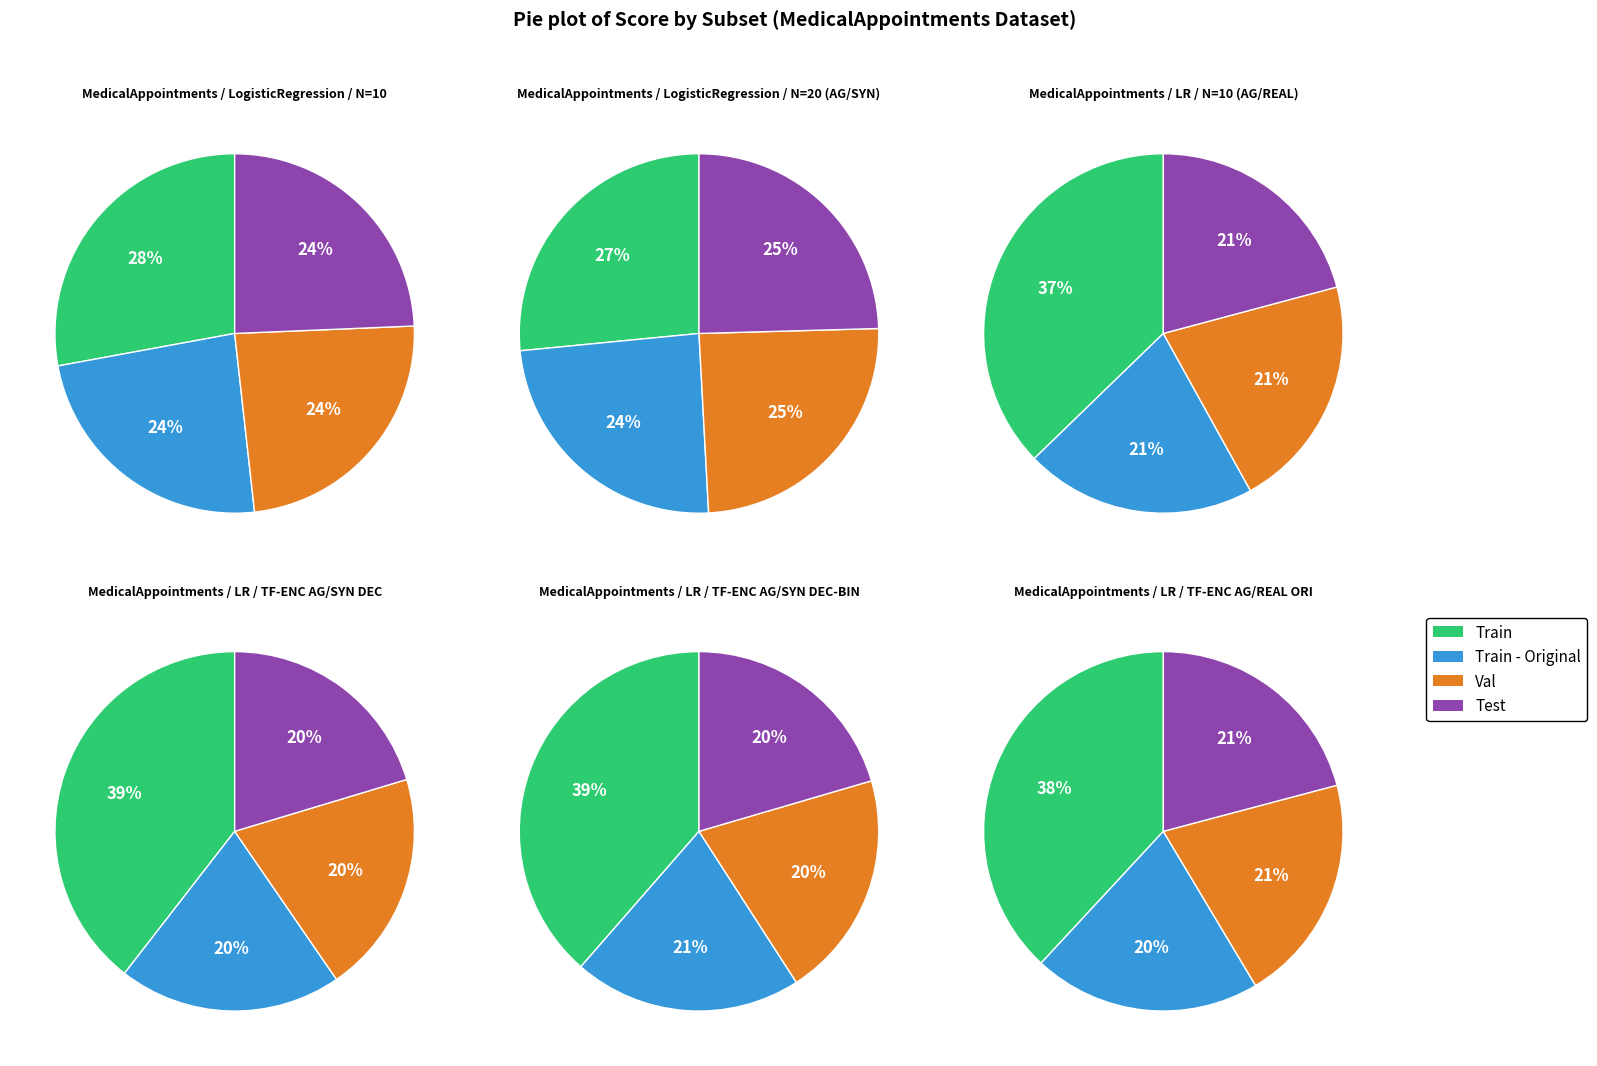

To the nearest percent, what percentage of the pie is Test?

24%